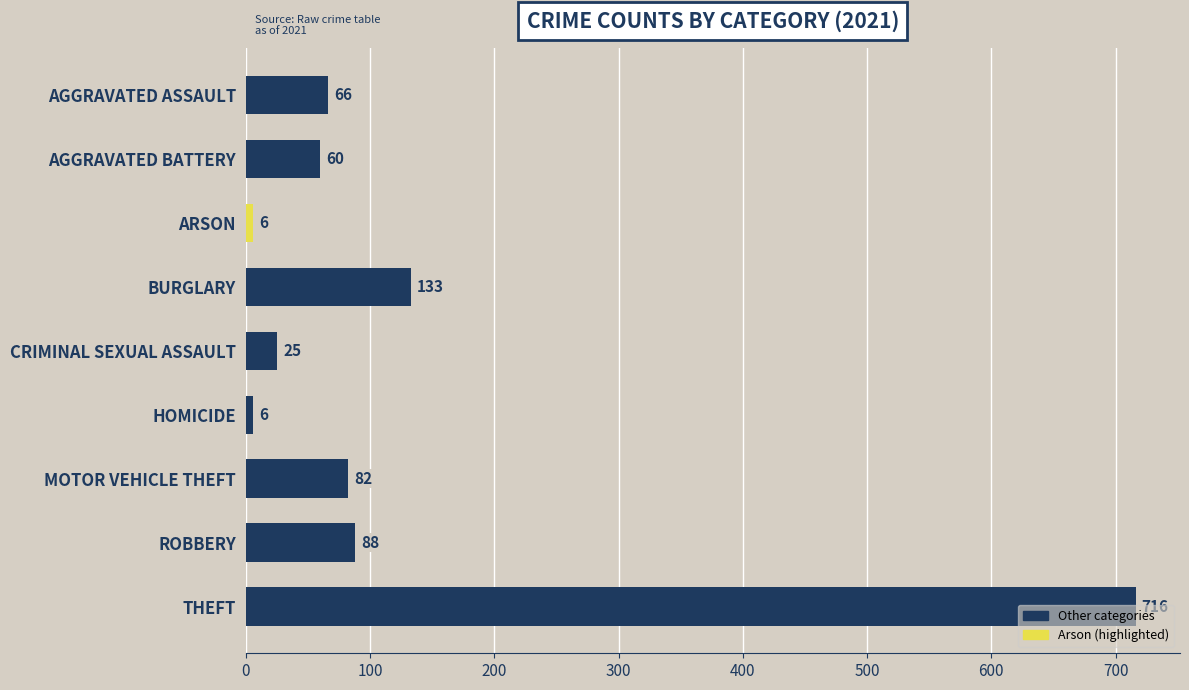

Which label corresponds to the largest value in the chart?

THEFT